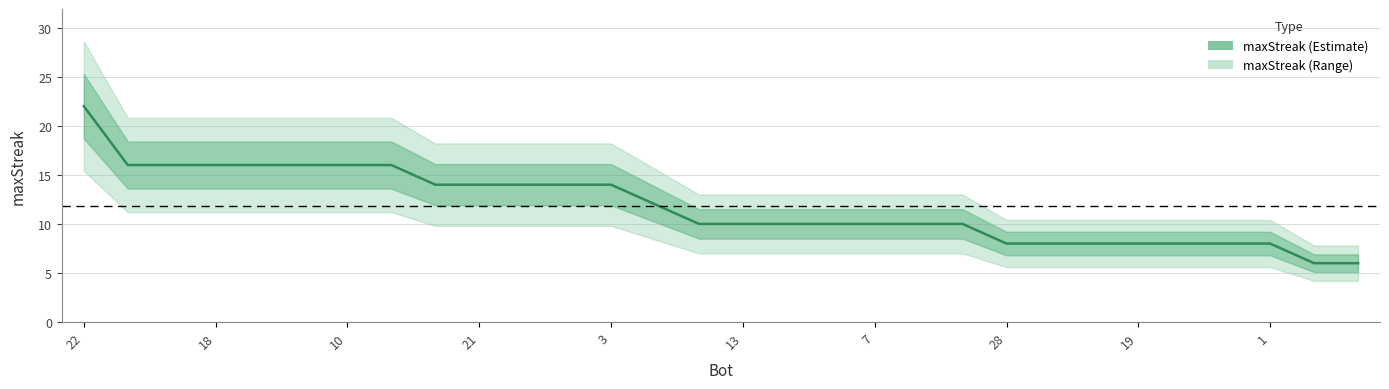

At which category does the chart reach its peak across all series?

22